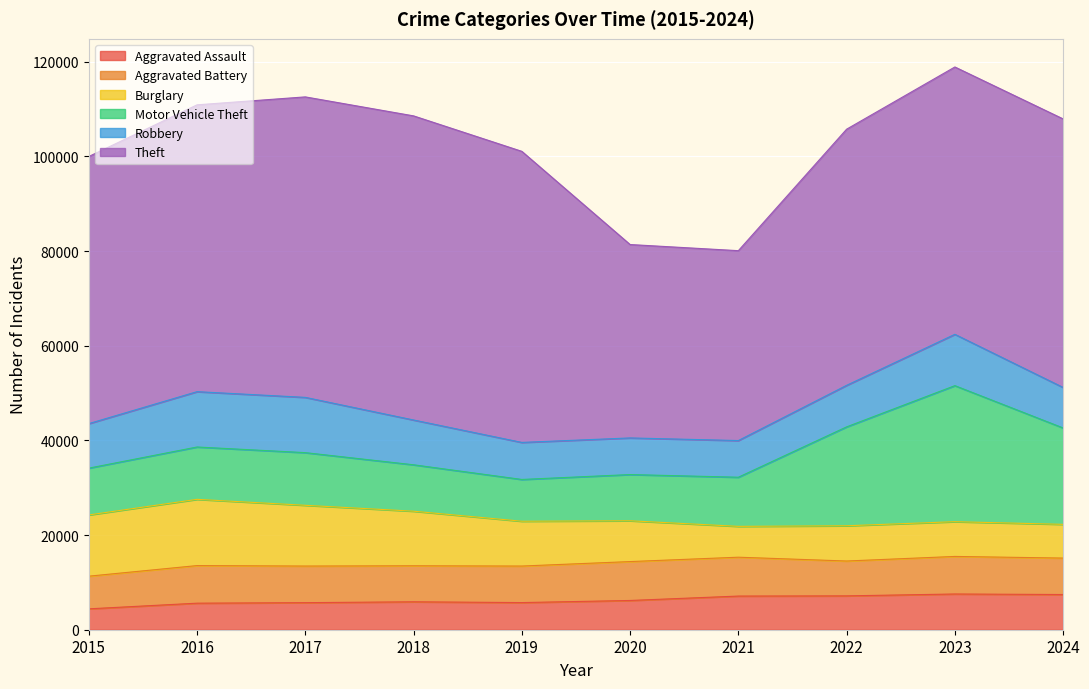

Is it true that Theft equals 56740 at 2024?

True